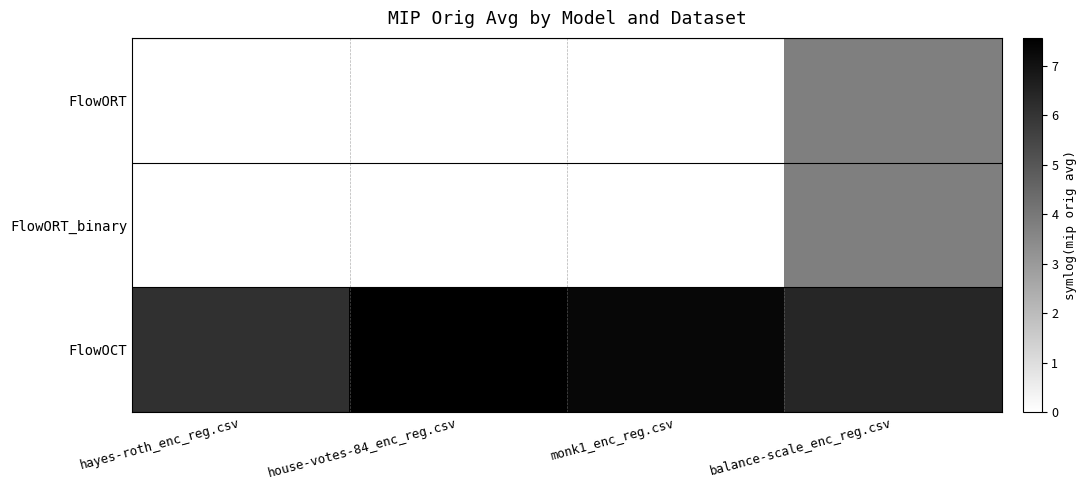

Which series has the largest total across all categories?

FlowOCT